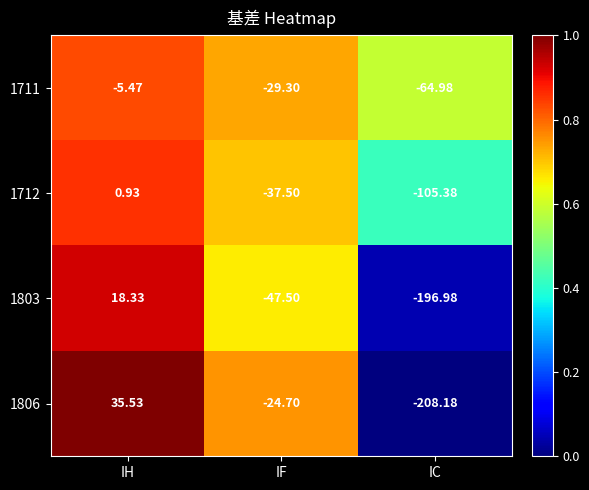

Which series has the largest total across all categories?

1711